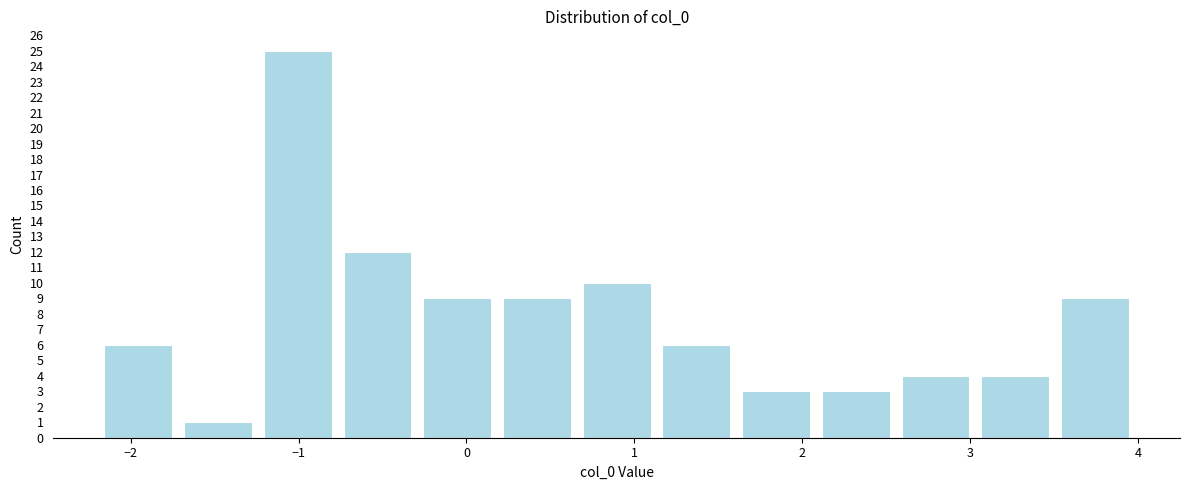

Reading left to right, list every bar in this chart as the range it spans on the x-axis followed by its height. Neither the bar edges nor the heights are printed on the chart, so give them approximately, as read against the axes.

-2.2 to -1.7: 6
-1.7 to -1.2: 1
-1.2 to -0.8: 25
-0.8 to -0.3: 12
-0.3 to 0.2: 9
0.2 to 0.7: 9
0.7 to 1.1: 10
1.1 to 1.6: 6
1.6 to 2.1: 3
2.1 to 2.6: 3
2.6 to 3.0: 4
3.0 to 3.5: 4
3.5 to 4.0: 9